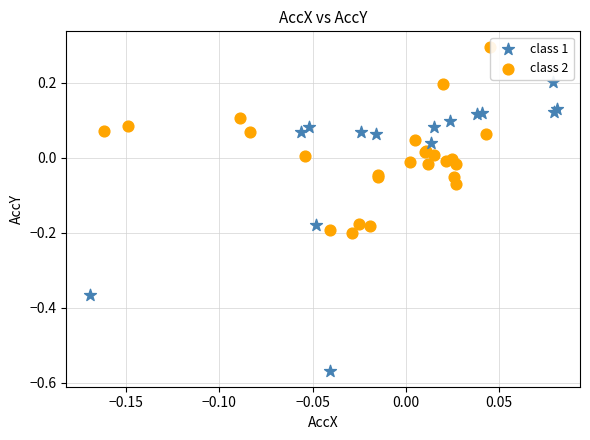

Which series contains the highest Y value?

class 2